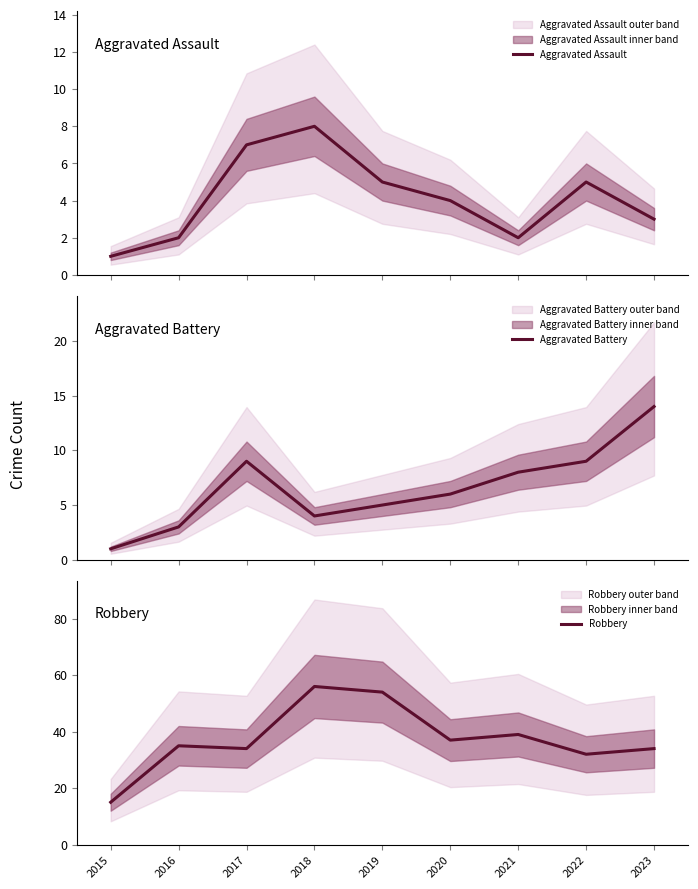

Which category has the highest value across all series?

2018